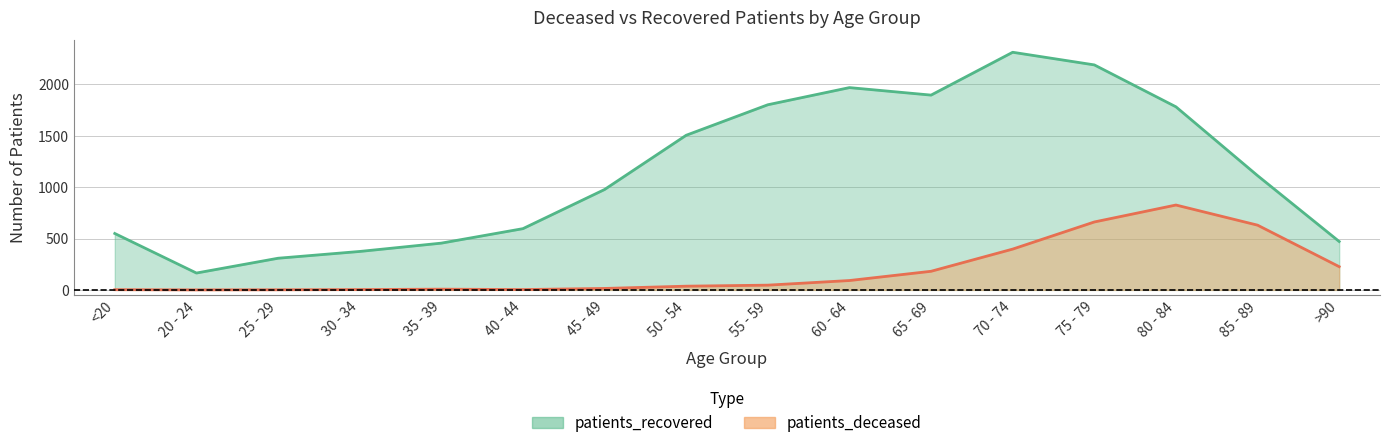

At which label is patients_recovered closest to 1238?

85 - 89